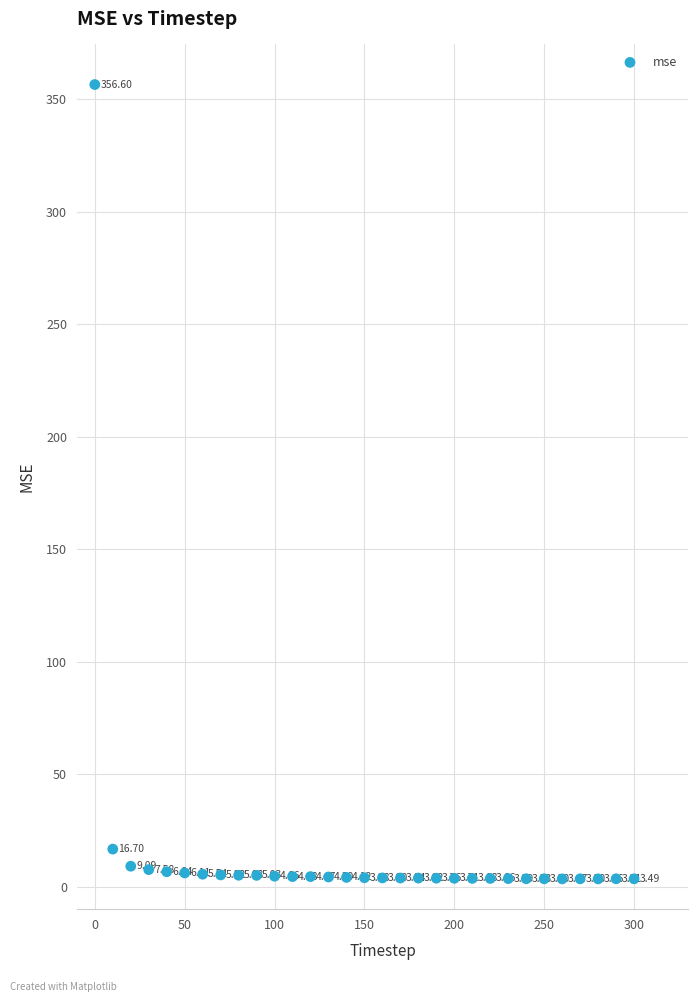

What is the range of Y values (max minus min)?

353.1